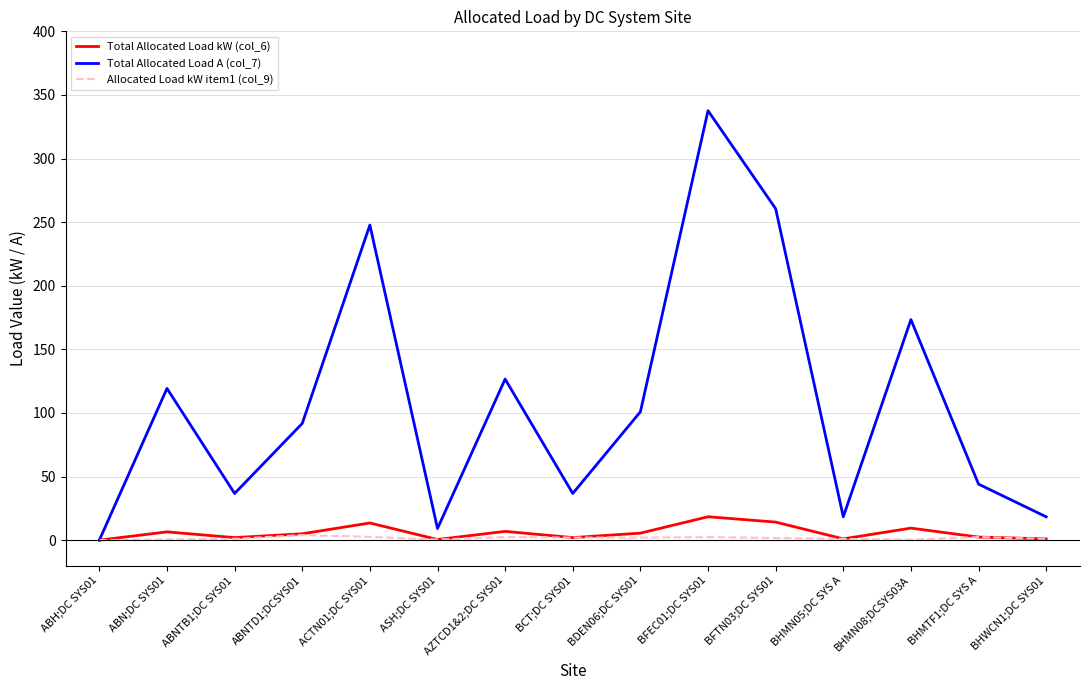

At which label does Total Allocated Load A (col_7) reach its peak?

BFEC01;DC SYS01